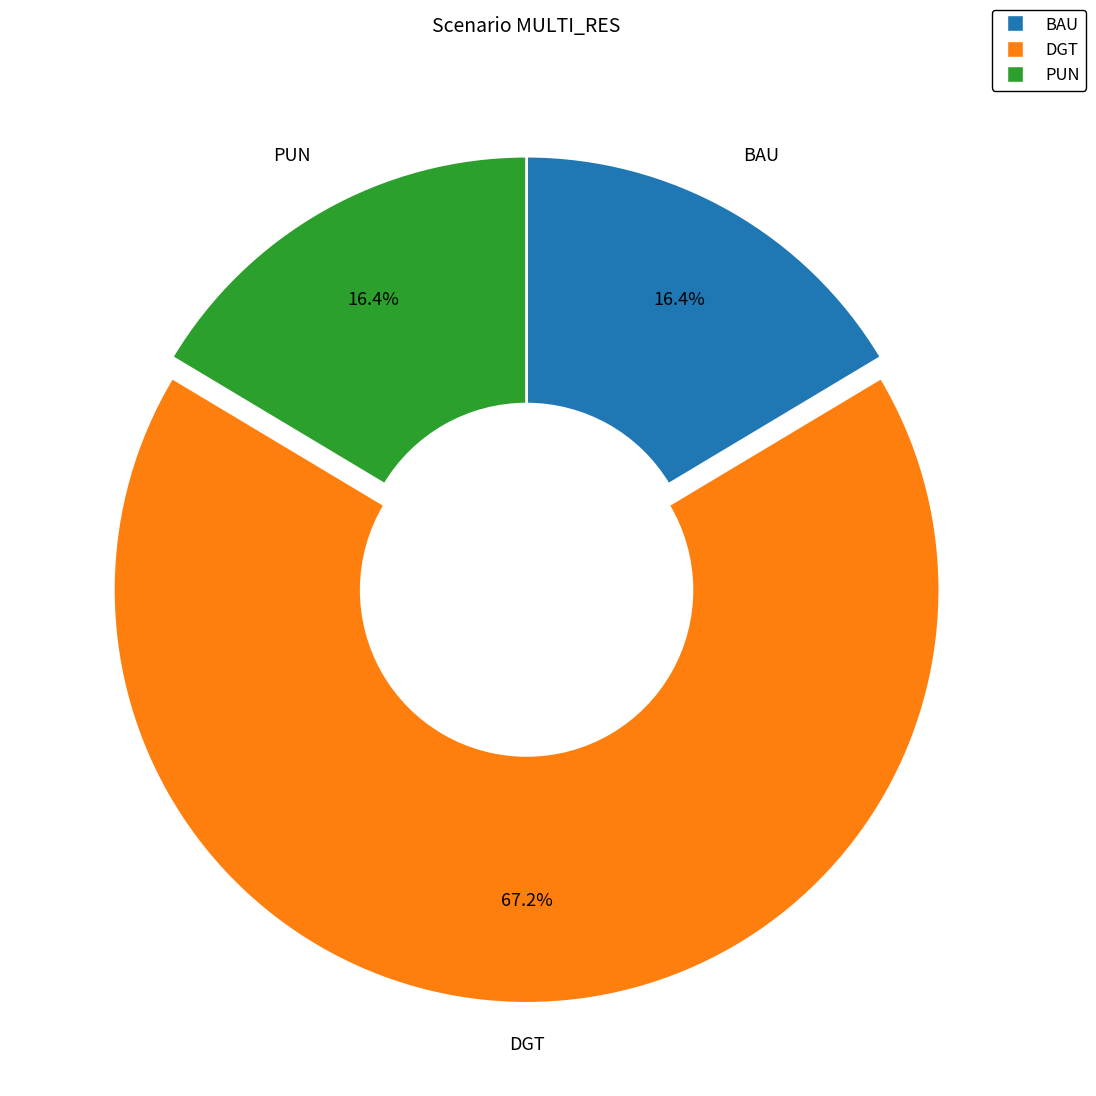

What percentage do PUN and DGT together represent?

83.6%